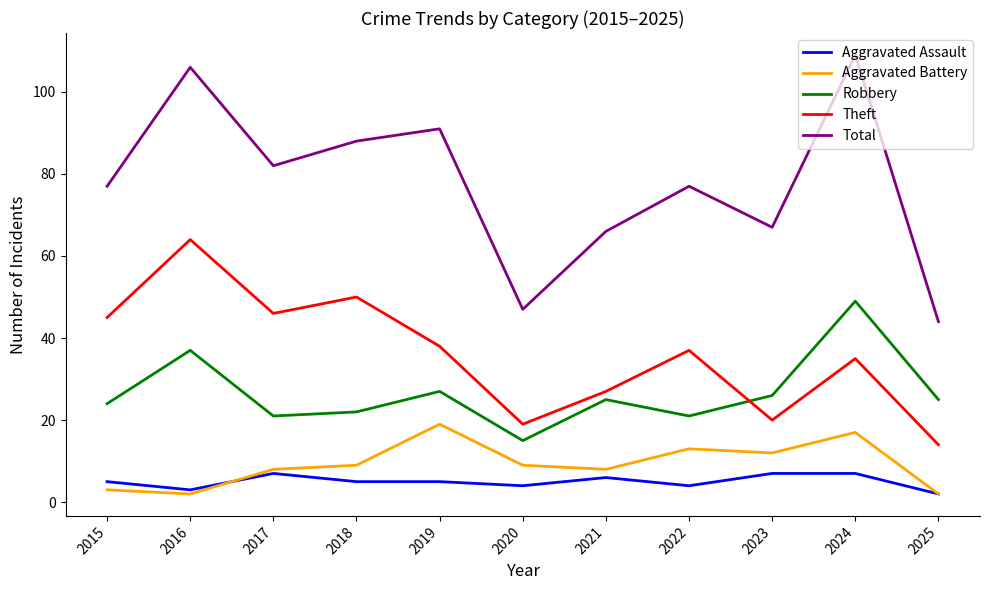

Where do Aggravated Battery and Aggravated Assault first cross each other?

2016 and 2017